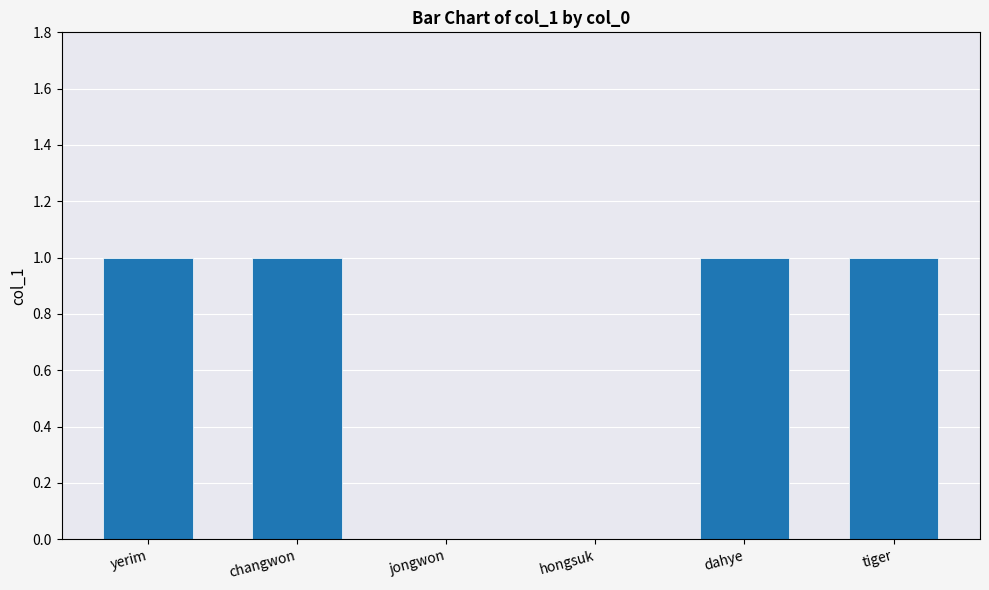

Does the chart contain stacked bars?

No